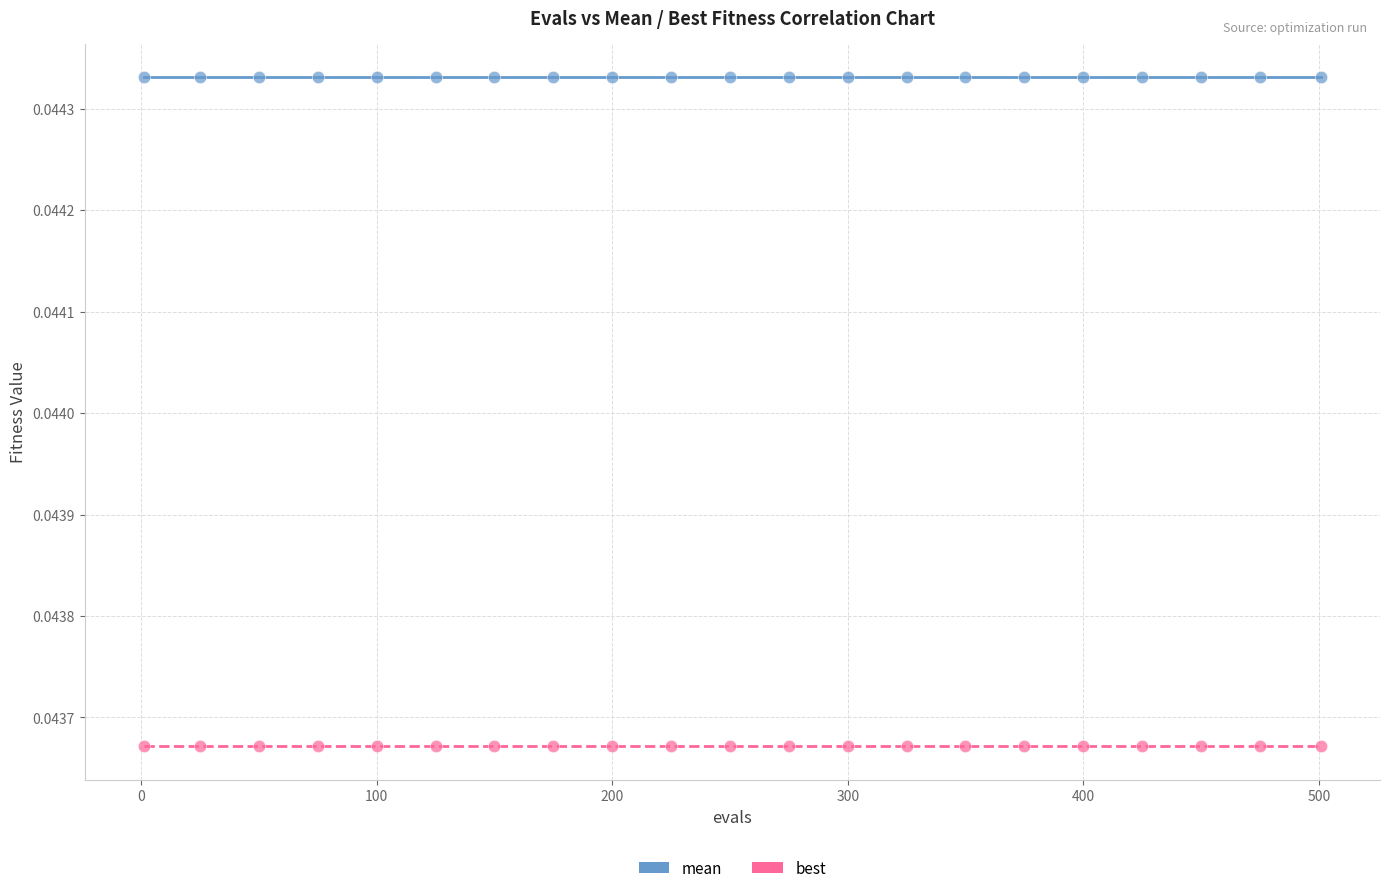

Which series reaches the minimum Y coordinate?

best